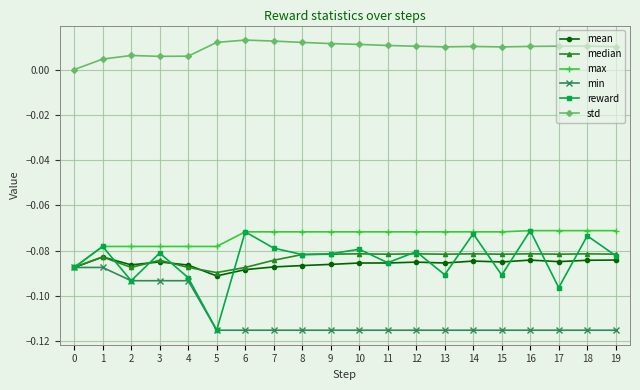

Which series changed the most between 5 and 8?

reward